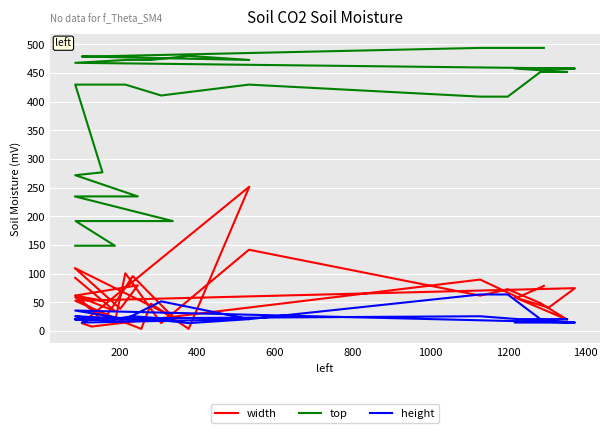

Where is the first local maximum for width?

400